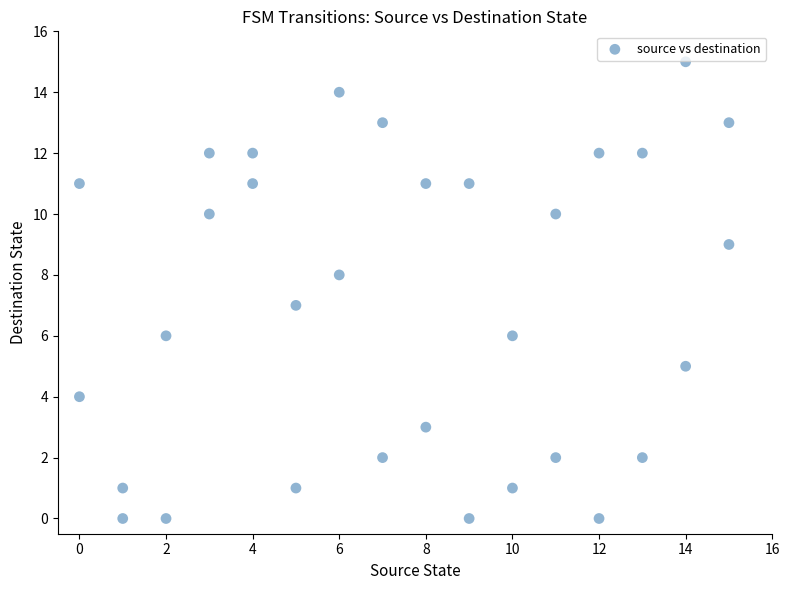

What is the range of X values (max minus min)?

15